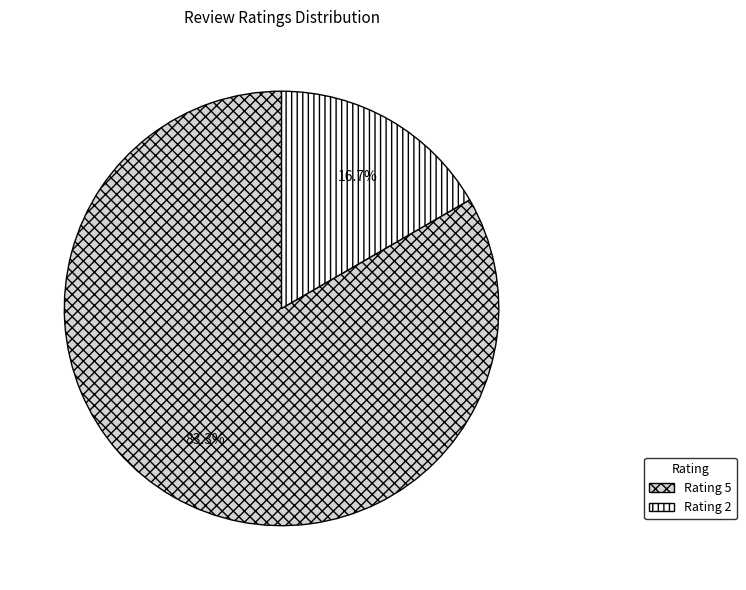

Does any single category account for the majority?

Yes